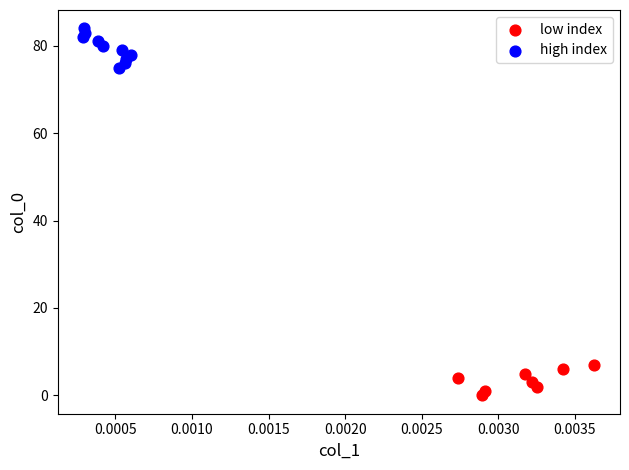

What are all the series names shown in the legend?

low index, high index